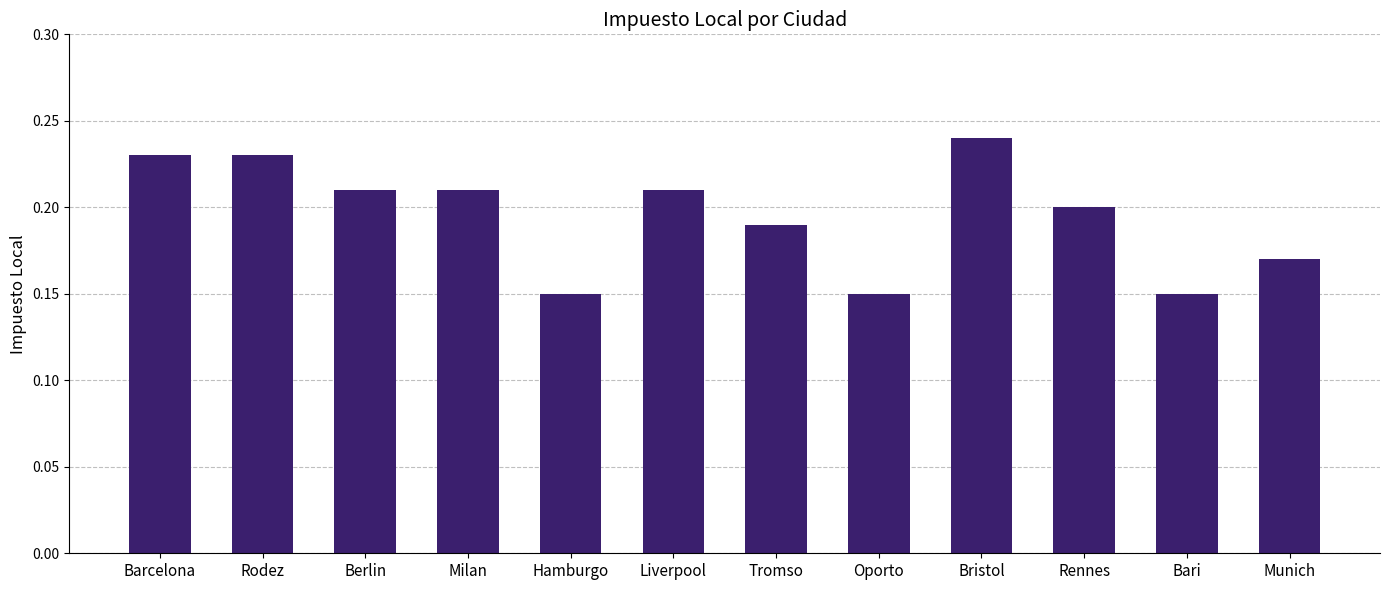

Which category has the highest value across all series?

Bristol